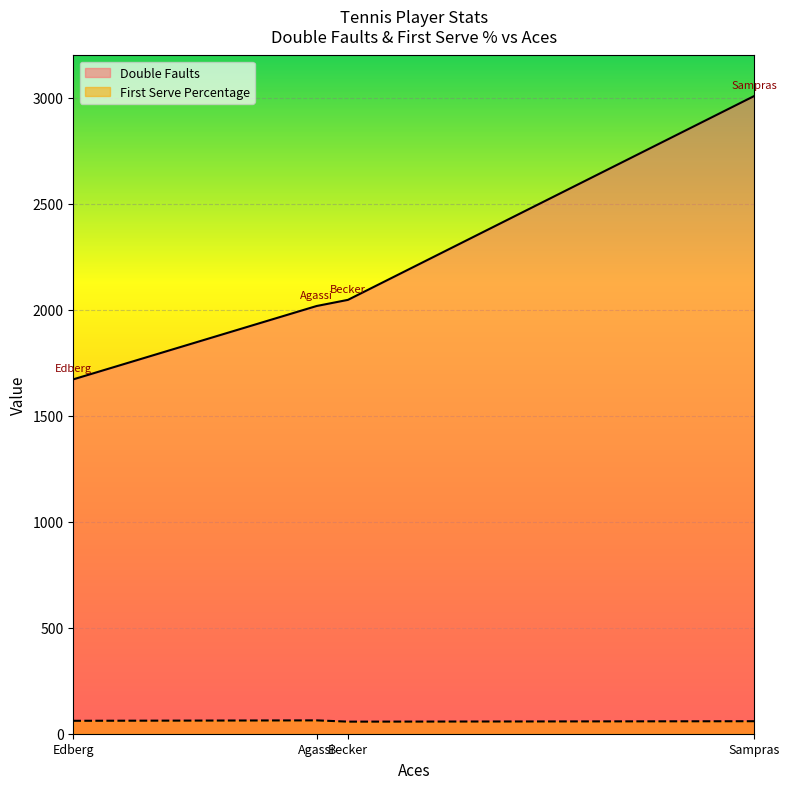

True or false: First Serve Percentage has more than 2 points higher than both neighbors.

False